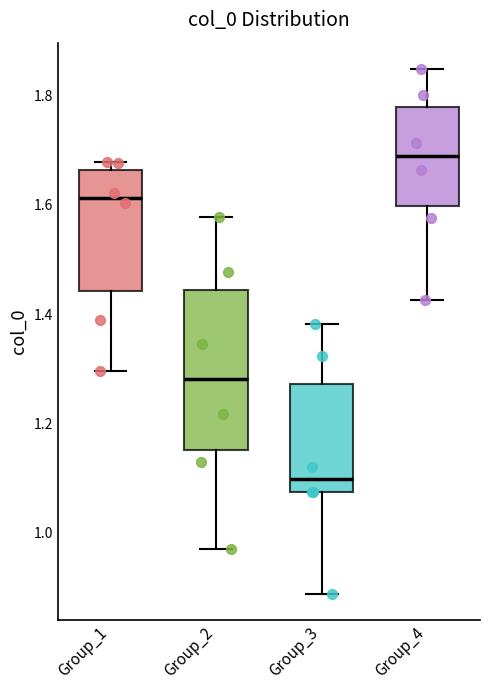

Reading left to right, transcribe this box plot: for each box, give where its median line is, the range the box spans, and where its two whiskers end, as read against the y-axis. The values are not printed on the chart, so give them approximately, as read against the axis.

Group_1: median 1.62, box 1.44 to 1.66, whiskers 1.30 to 1.68
Group_2: median 1.28, box 1.16 to 1.44, whiskers 0.96 to 1.58
Group_3: median 1.10, box 1.08 to 1.28, whiskers 0.88 to 1.38
Group_4: median 1.68, box 1.60 to 1.78, whiskers 1.42 to 1.84